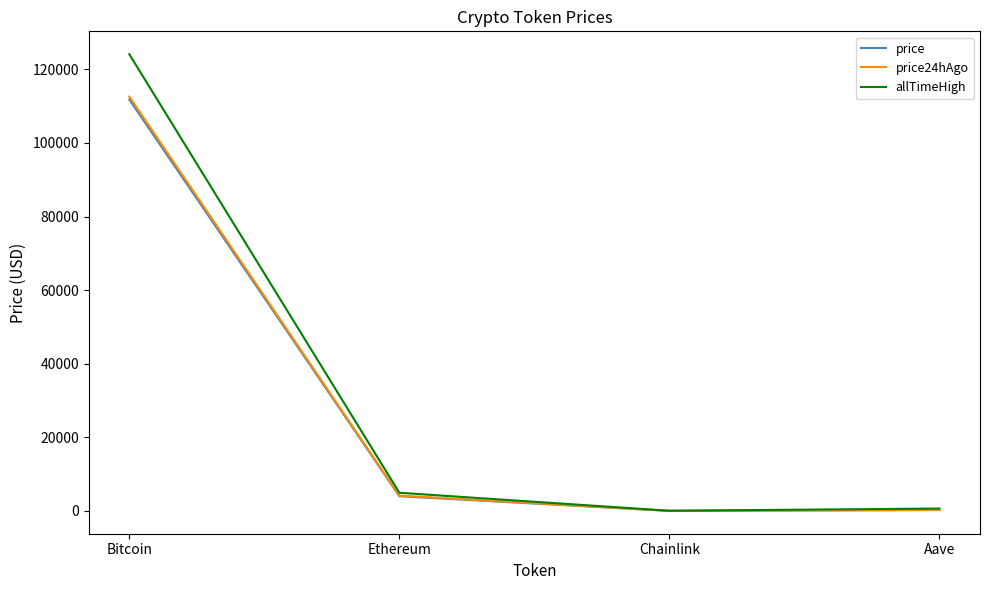

Which series has the widest spread of values?

allTimeHigh